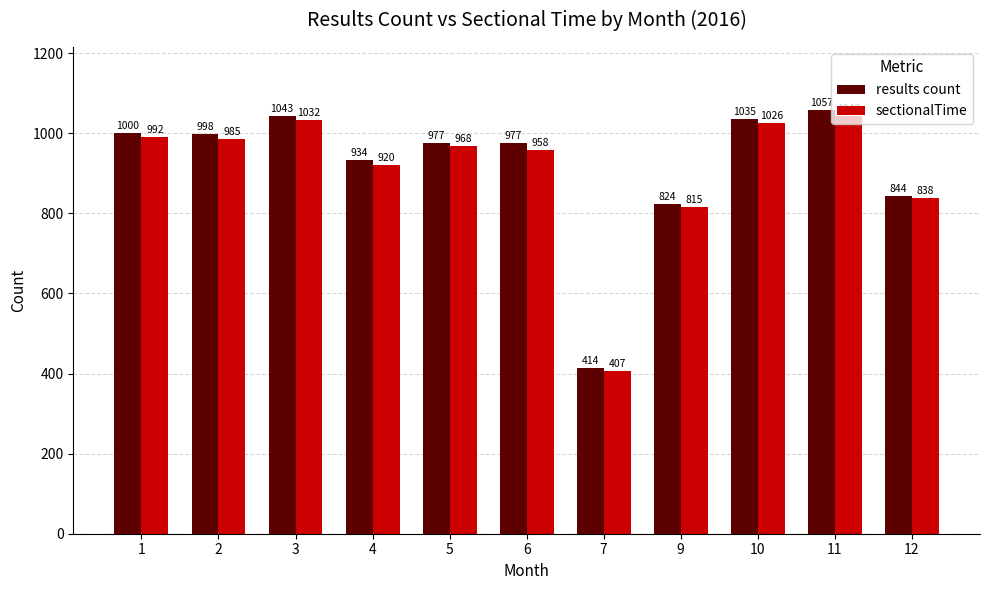

Reading right to left, transcribe all the data shown in this chart.

results count: 12=844	11=1057	10=1035	9=824	7=414	6=977	5=977	4=934	3=1043	2=998	1=1000
sectionalTime: 12=838	11=1043	10=1026	9=815	7=407	6=958	5=968	4=920	3=1032	2=985	1=992